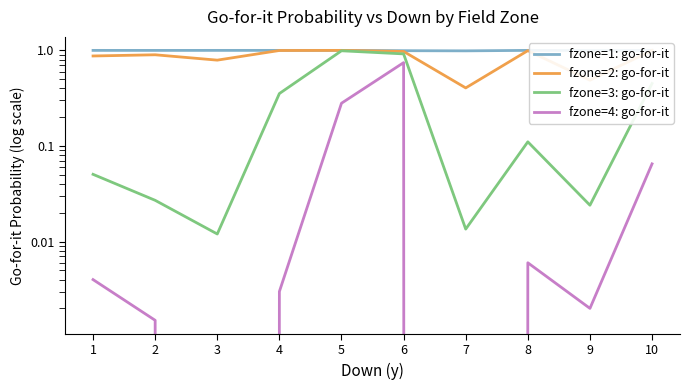

At which category is the sum across all series the highest?

6